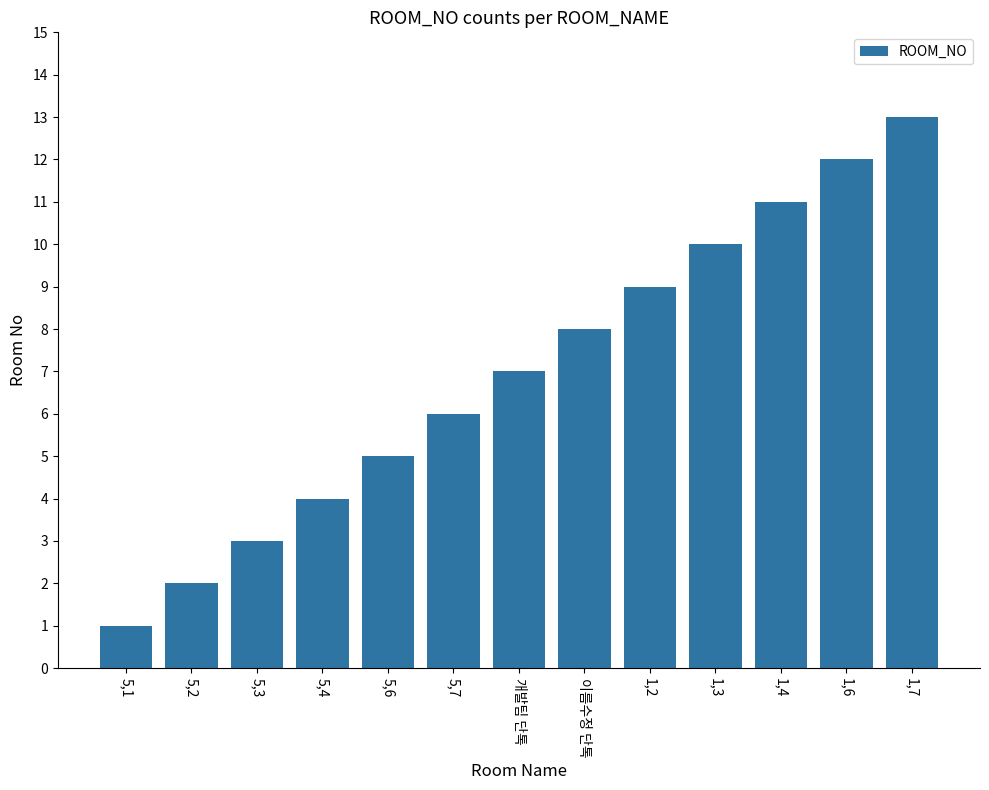

What is the difference between the maximum and minimum values?

12